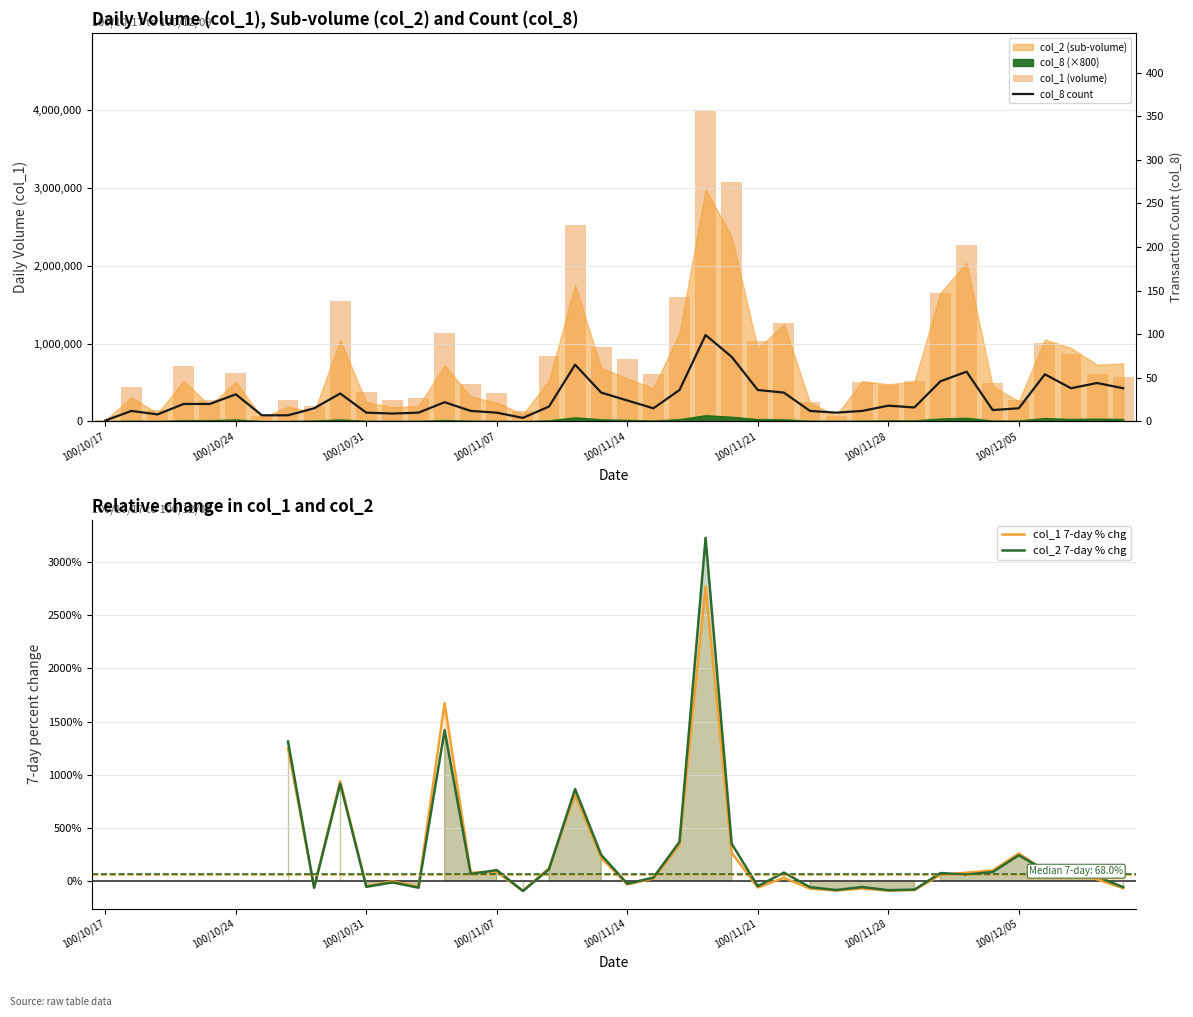

The value of col_1 (volume) at 100/10/17 is 20000.0. True or false?

True